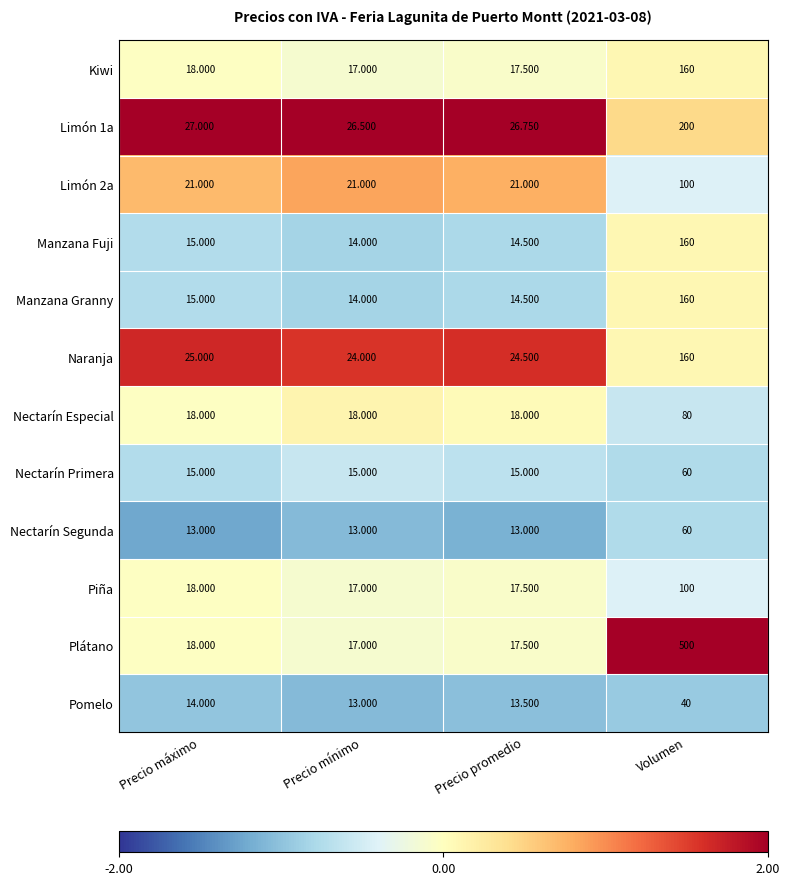

Where is Naranja nearest to the value 92?

Precio máximo